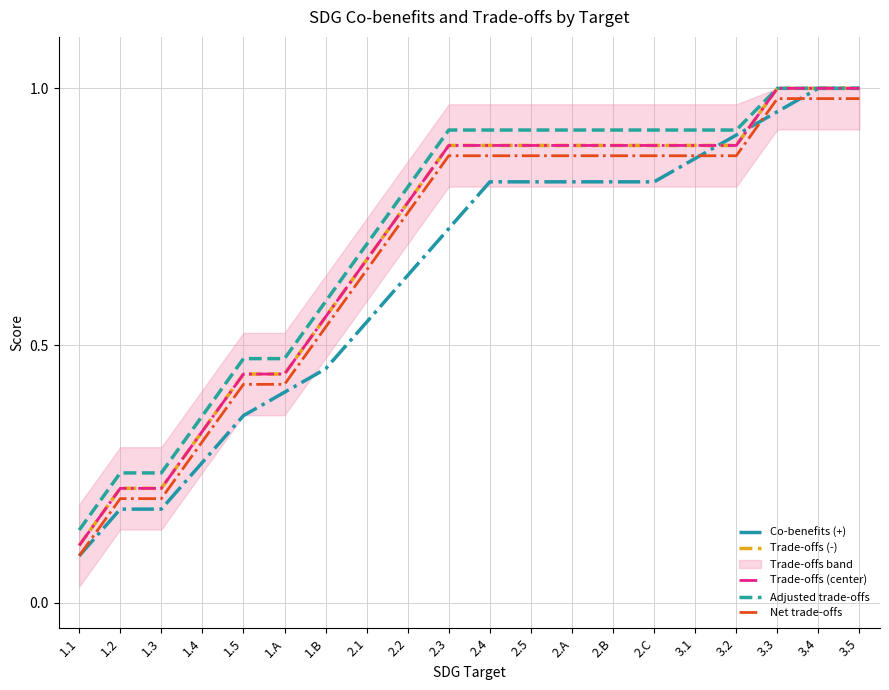

Which series has the largest total across all categories?

Adjusted trade-offs